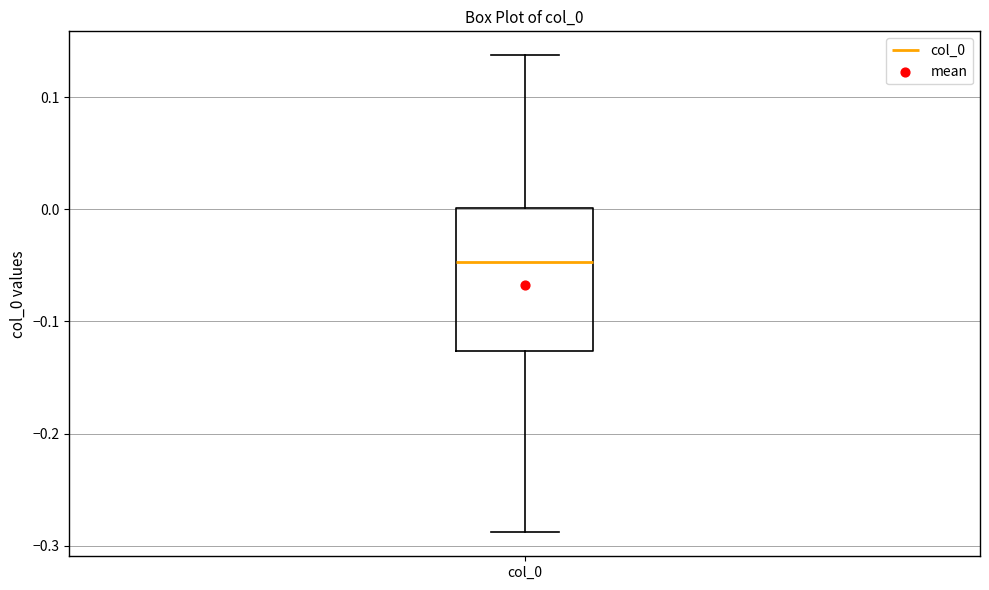

Read this box plot against the y-axis: the position of the median line, the range covered by the box, and the ends of both whiskers. The values are not printed on the chart, so give them approximately, as read against the axis.

median -0.05, box -0.13 to 0.00, whiskers -0.29 to 0.14